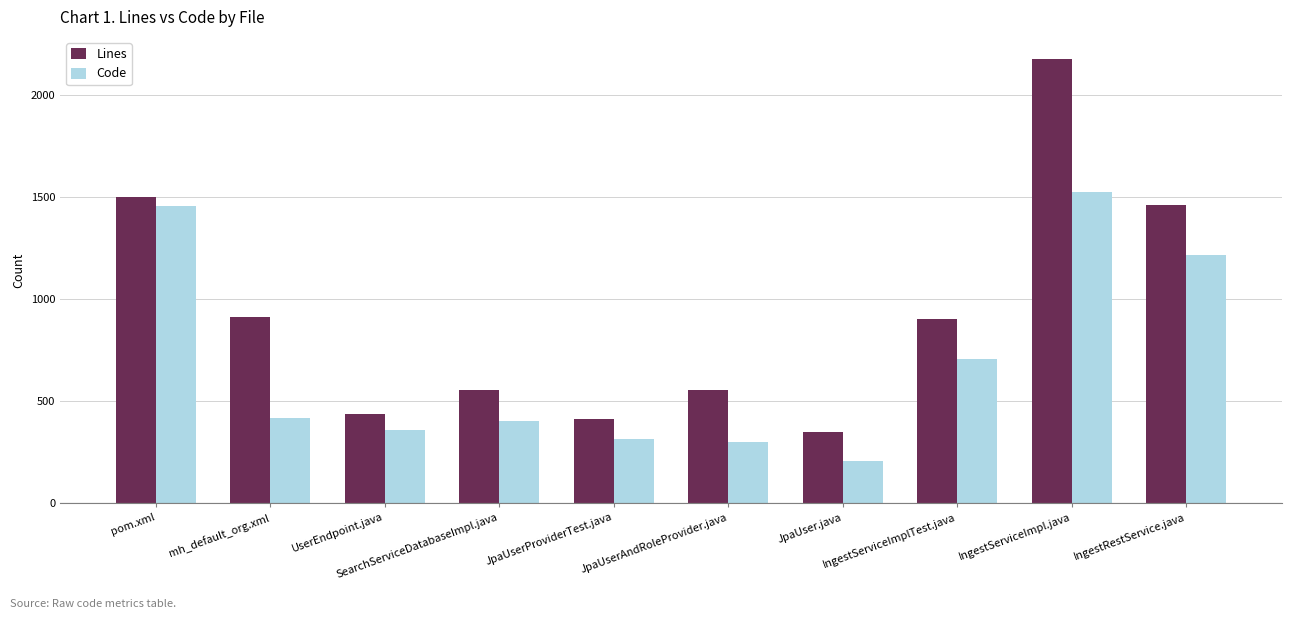

What is the label of the 2nd bar from the left?

mh_default_org.xml